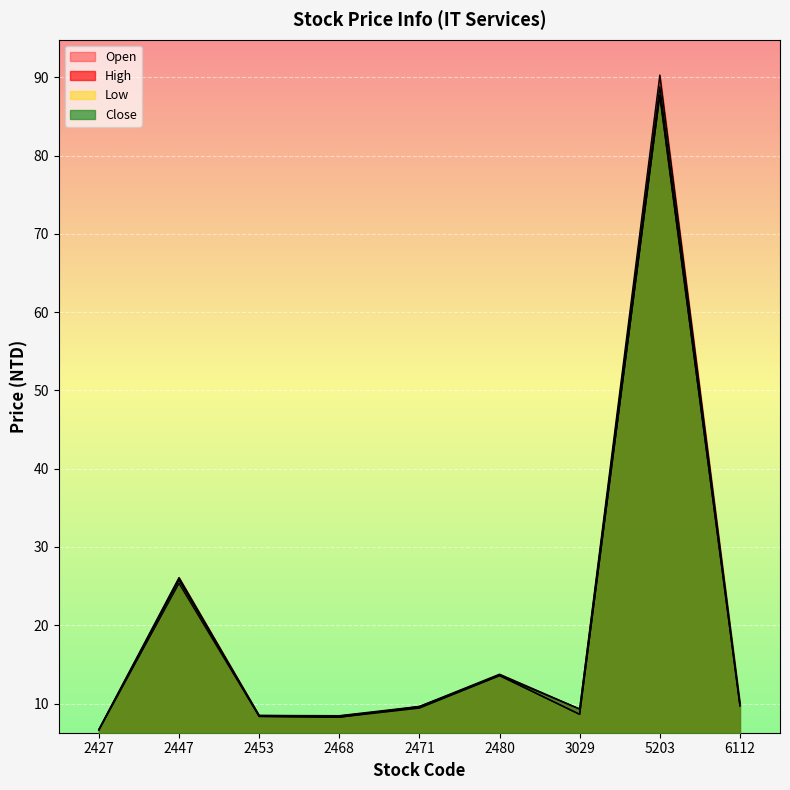

How many values in the Close series are below 9?

3